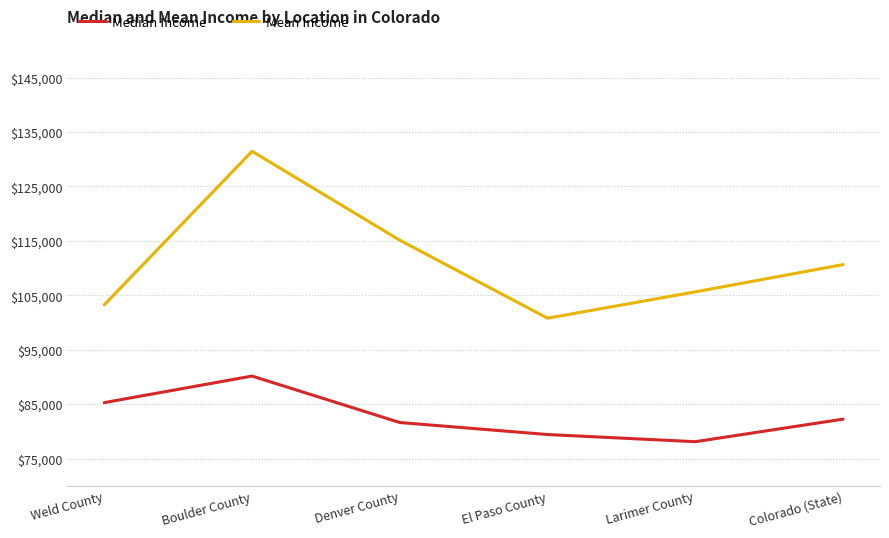

Which series has the largest range (max minus min)?

Mean Income